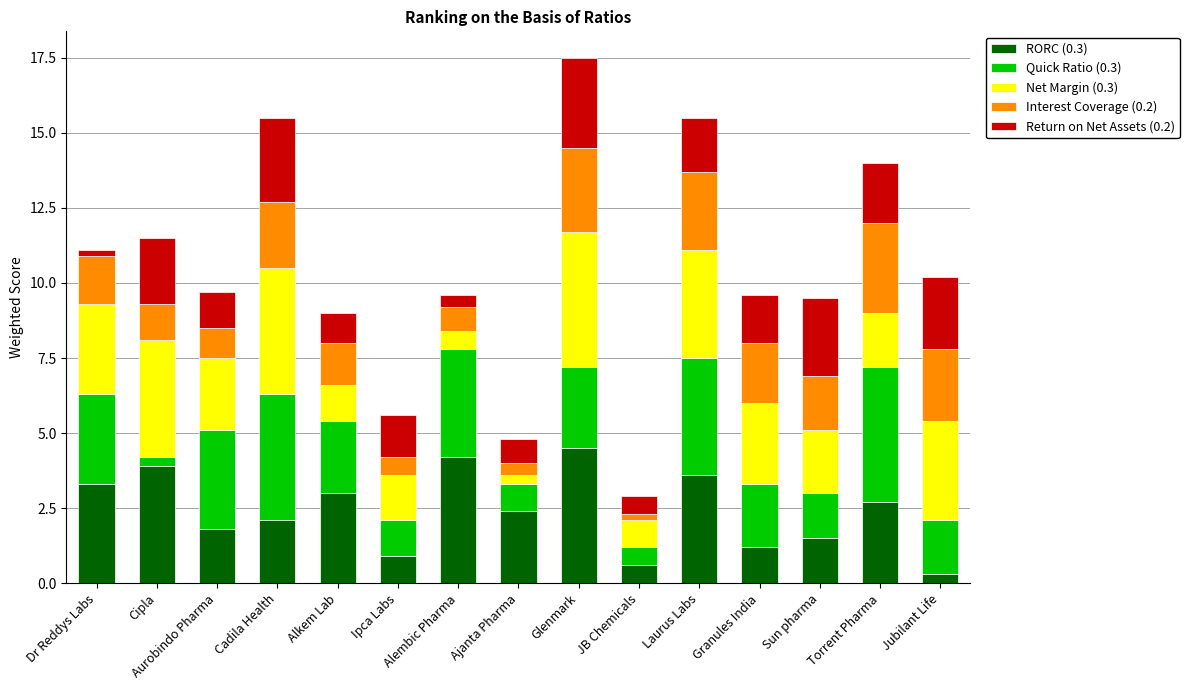

The value of RORC (0.3) at Dr Reddys Labs is 5.8. True or false?

False